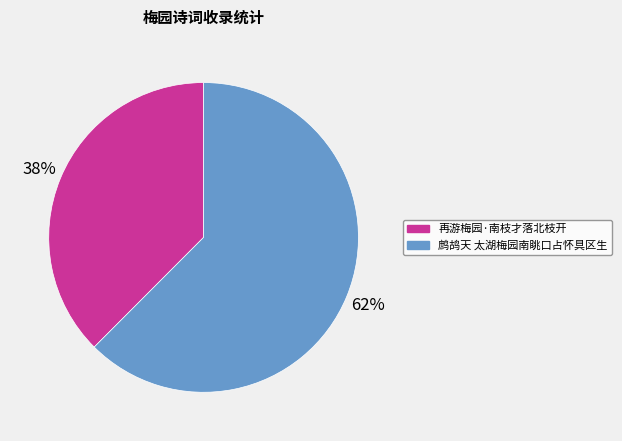

Is it true that 鹧鸪天 太湖梅园南眺口占怀具区生 is 62% of the pie?

True